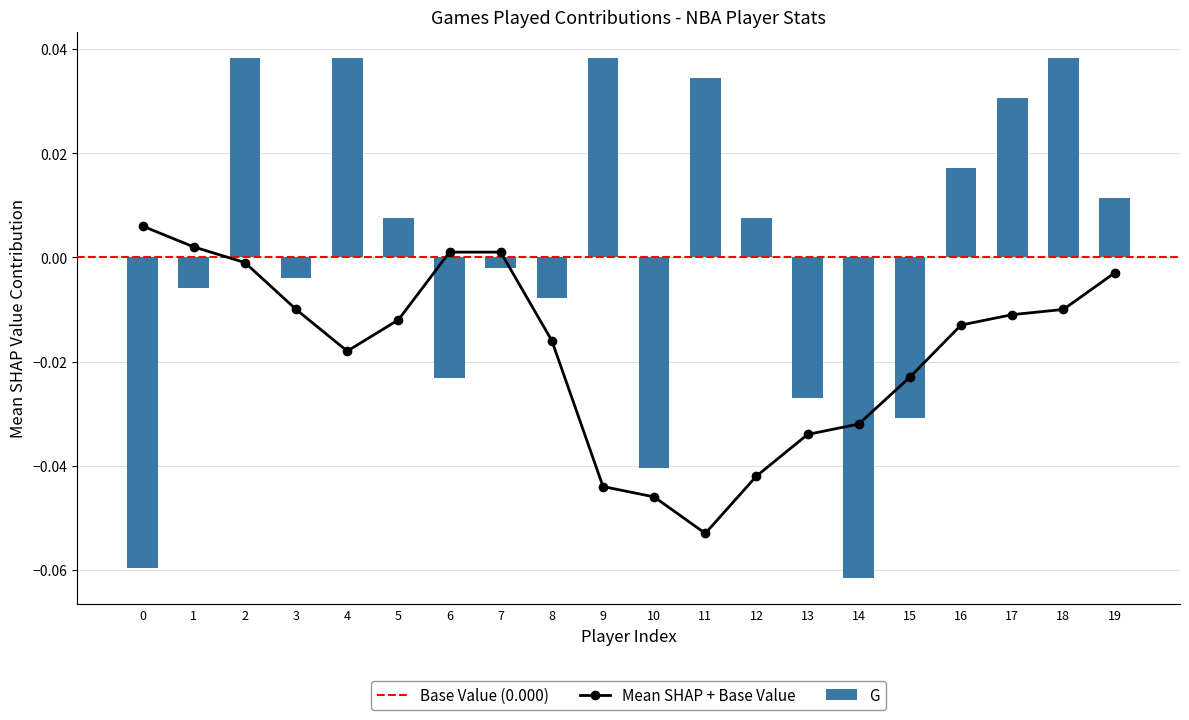

How many values in the G series are below 0?

10